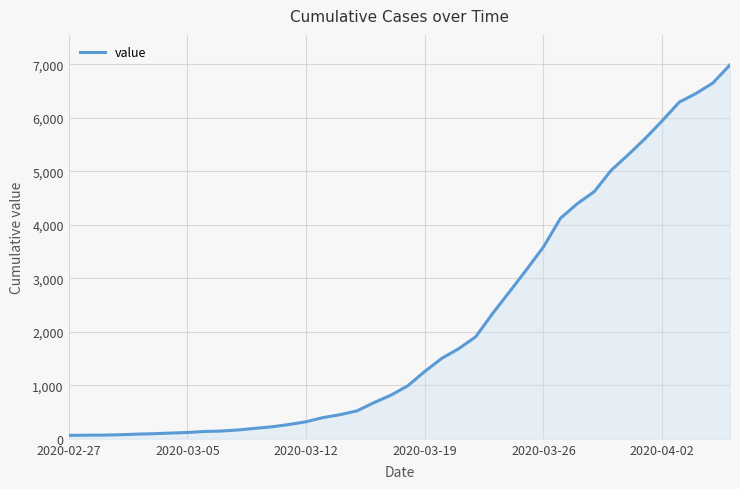

What is the difference between the maximum and minimum values?

6930